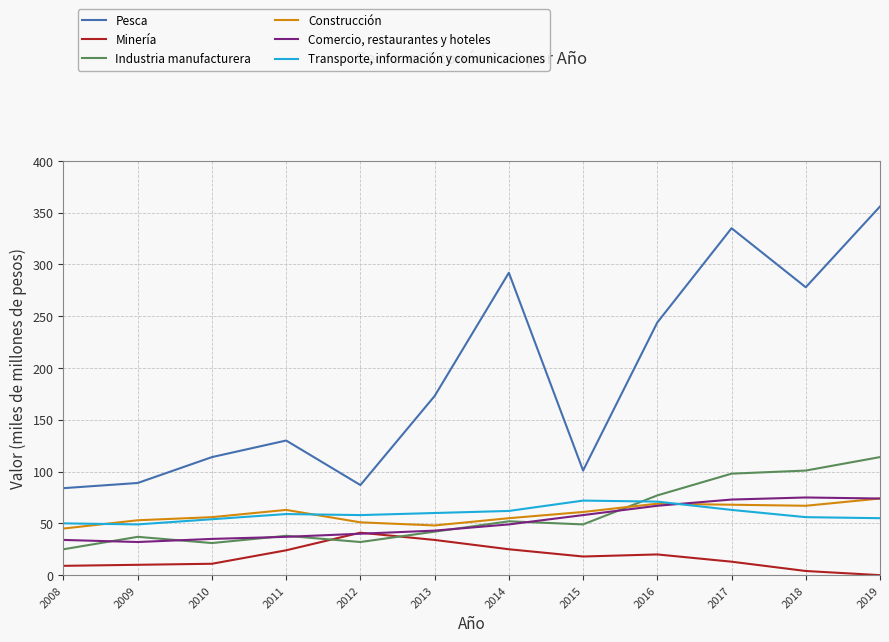

Rank the series at 2011 from lowest to highest value.

Minería, Comercio, restaurantes y hoteles, Industria manufacturera, Transporte, información y comunicaciones, Construcción, Pesca